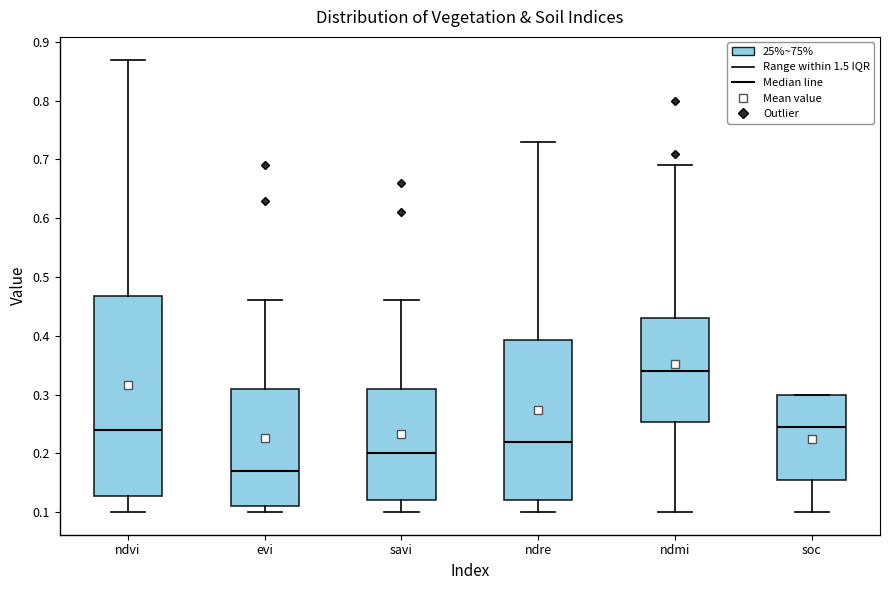

Which box's median line is the lowest?

evi